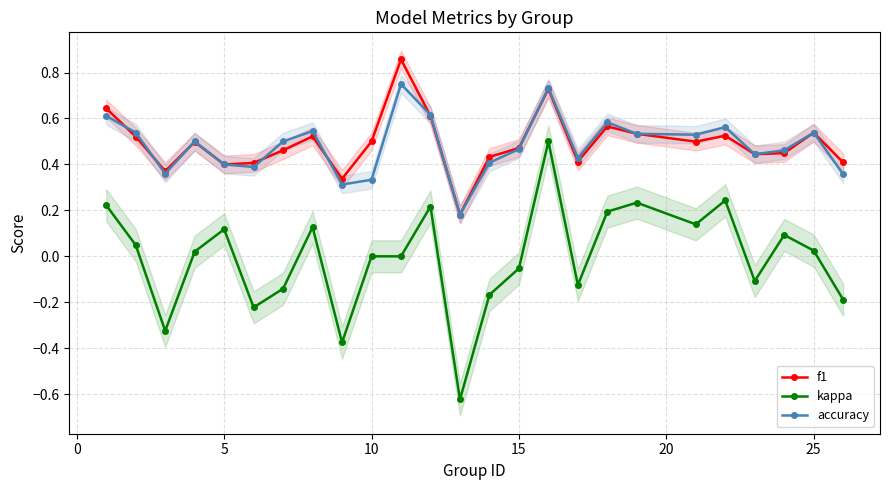

At which category does kappa reach its first local peak?

5